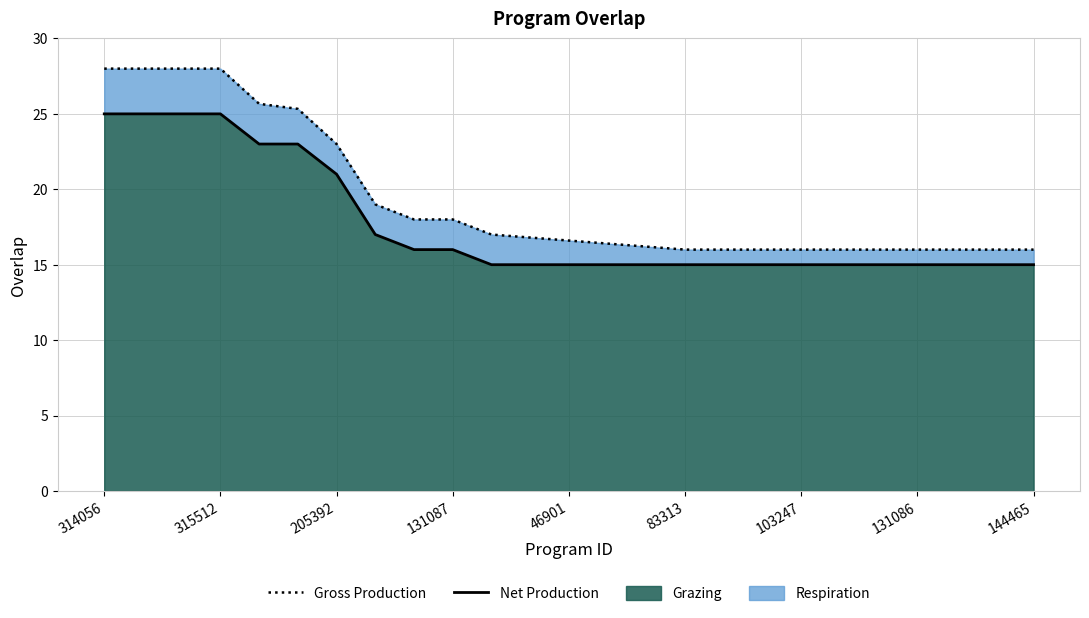

True or false: Net Production and Gross Production intersect in this chart.

False